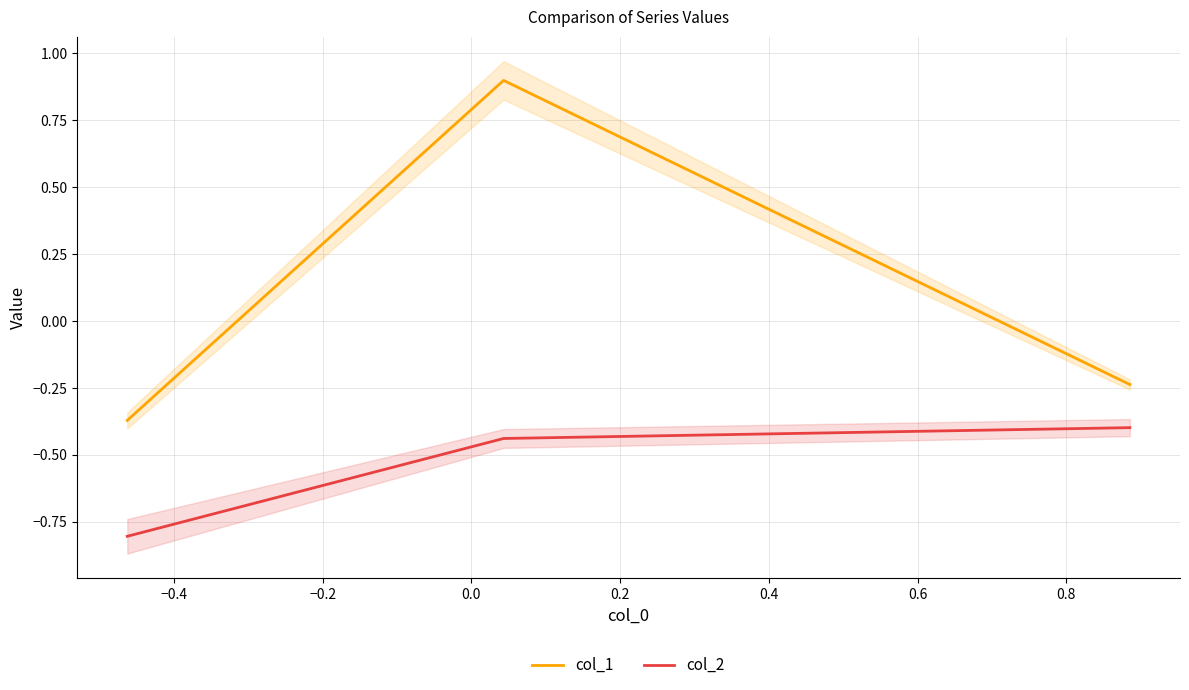

Rank the series by their maximum value, from lowest to highest.

col_2, col_1